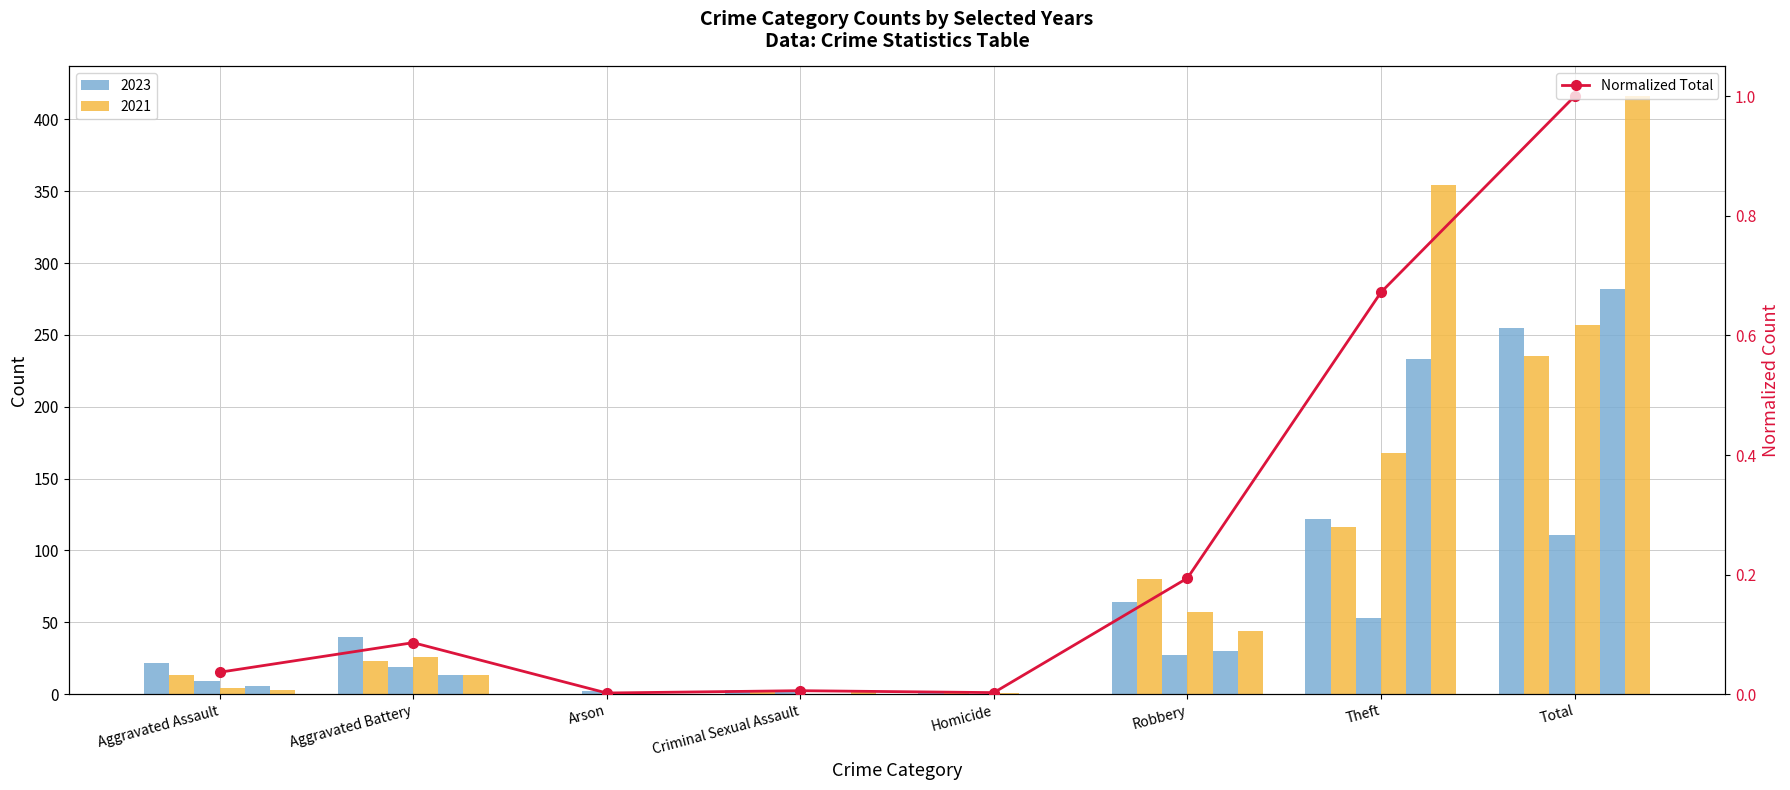

The chart shows a value of 0.0 at Arson. True or false?

False